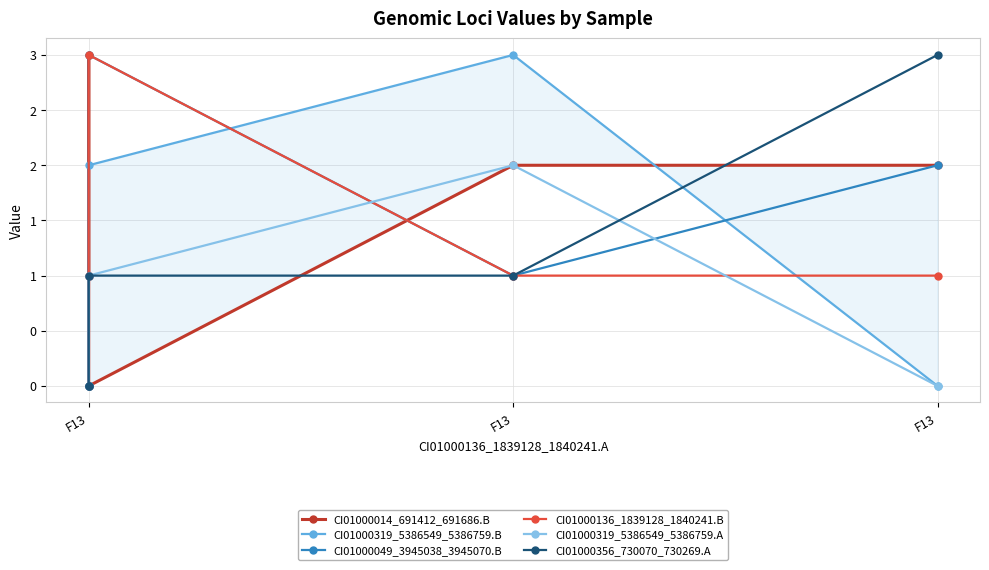

Which series has the widest spread of values?

CI01000014_691412_691686.B